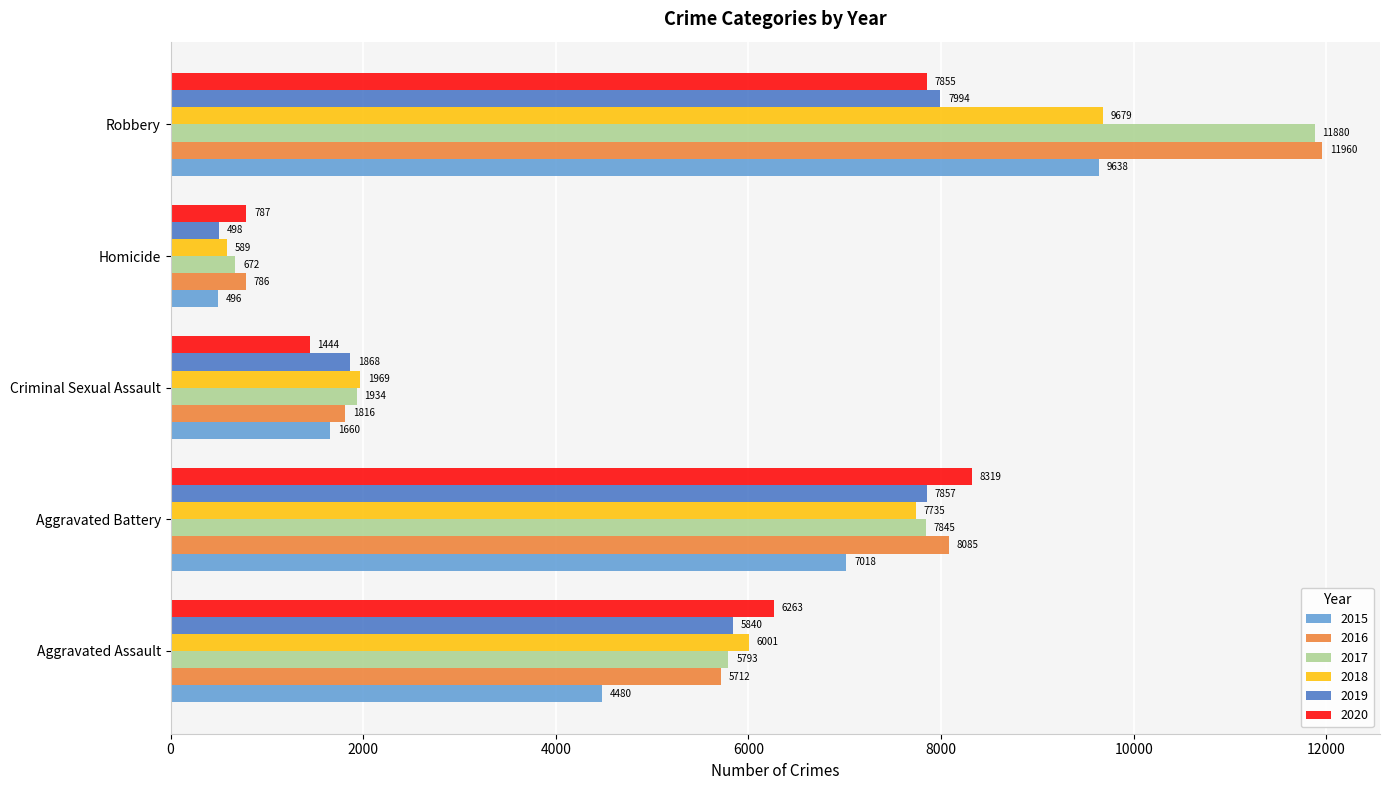

What is the difference between the 2016 values at Aggravated Battery and Criminal Sexual Assault?

6269